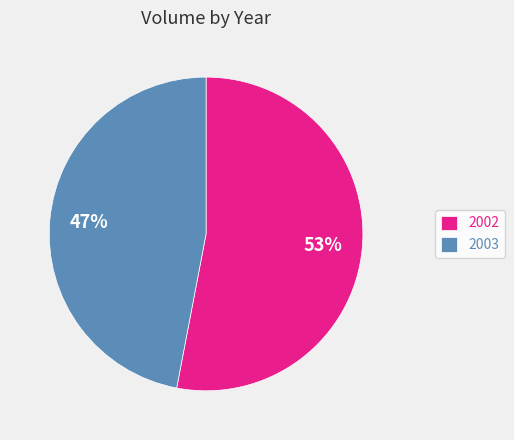

Which slice is the largest?

2002